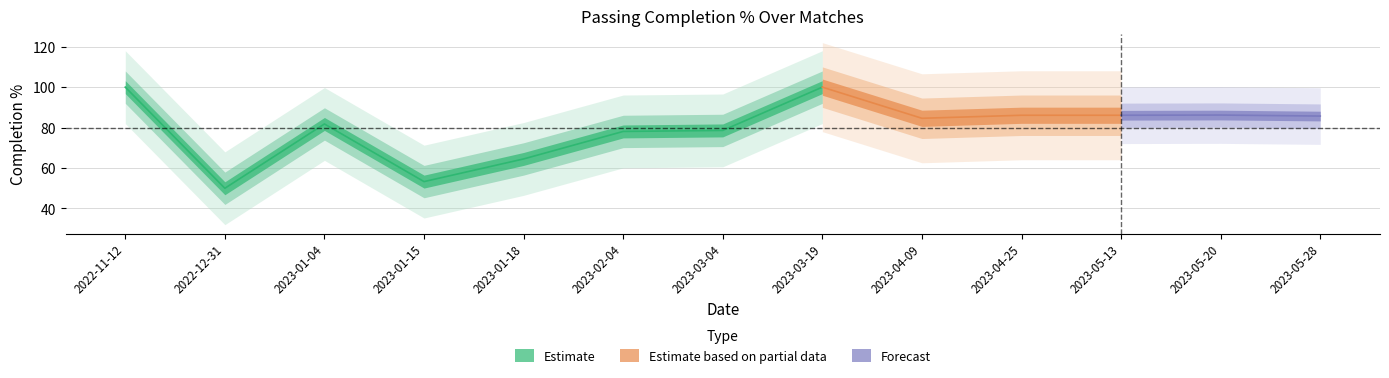

List the series in order of their peak value, highest first.

Cmp%, Cmp%_1, Cmp%_2